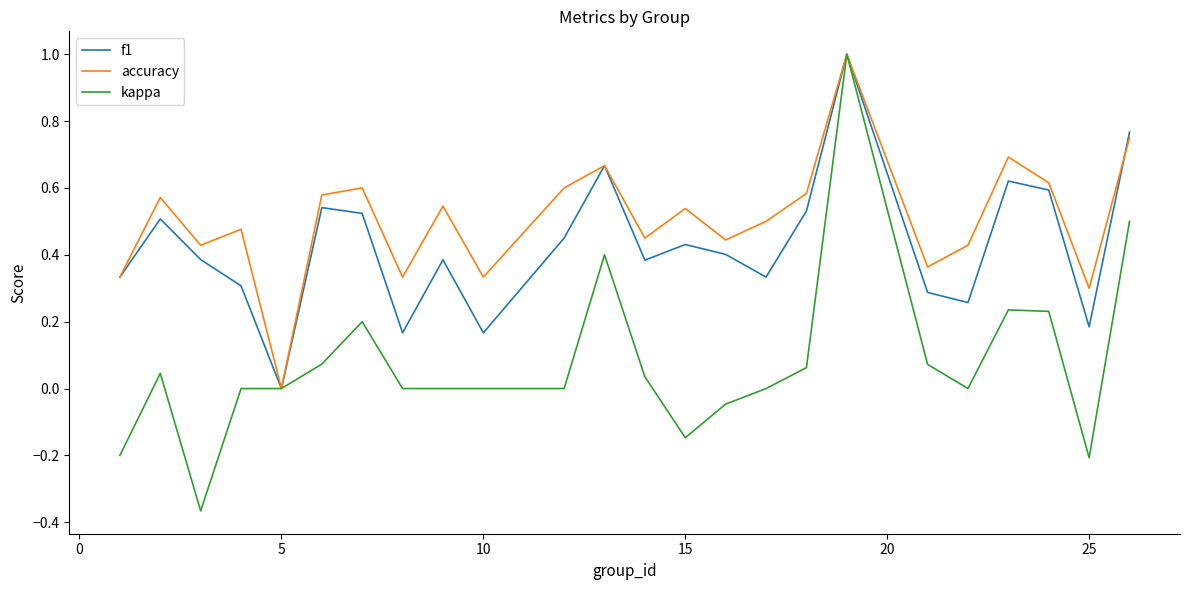

Which series has the largest range (max minus min)?

kappa